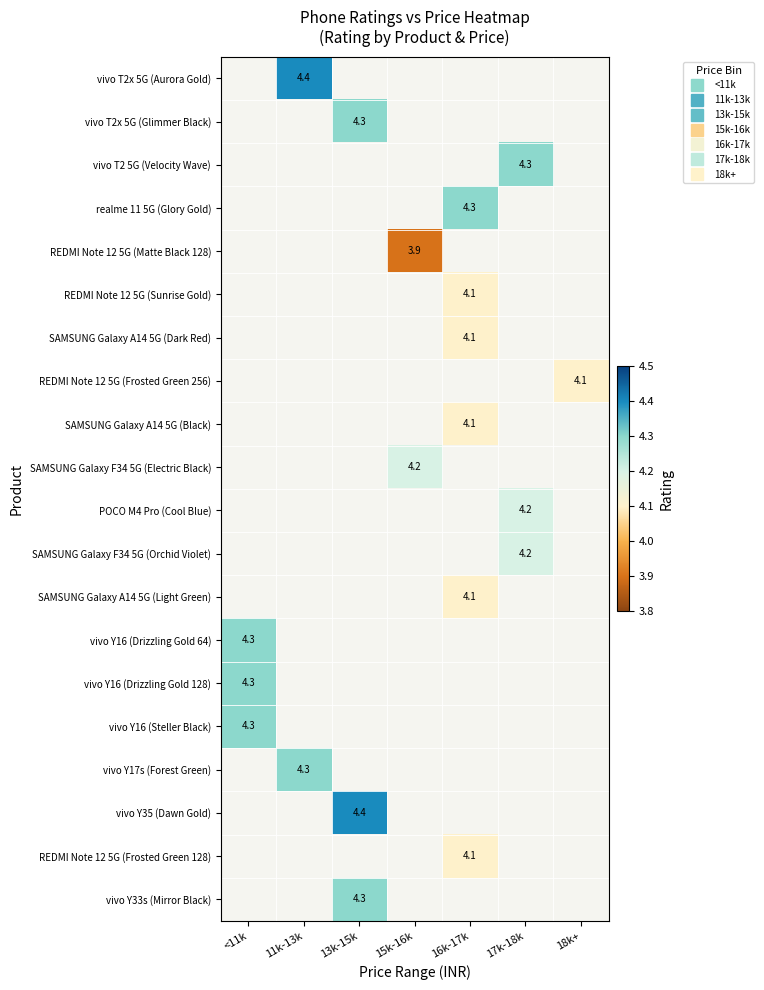

At which label is vivo Y16 (Drizzling Gold 64) closest to 4?

<11k